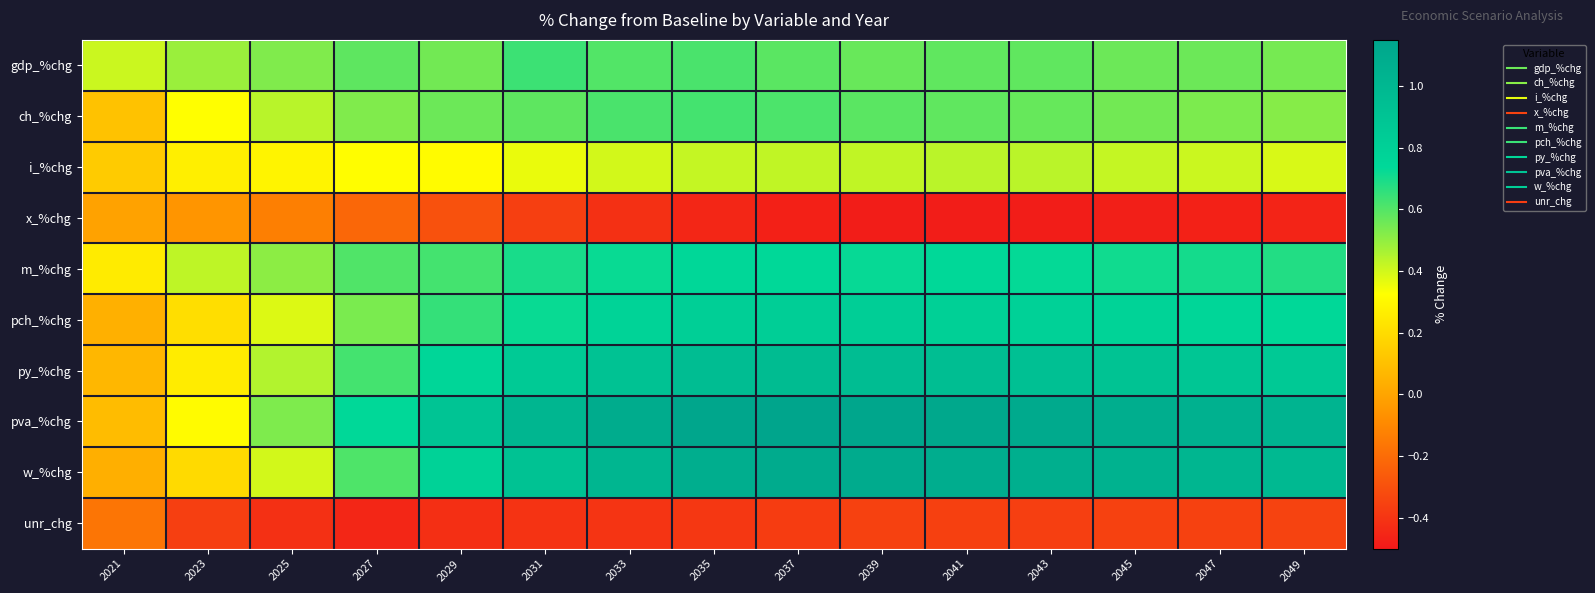

Reading left to right, transcribe all the data shown in this chart.

gdp_%chg: 2021=0.4	2023=0.5	2025=0.5	2027=0.6	2029=0.6	2031=0.6	2033=0.6	2035=0.6	2037=0.6	2039=0.6	2041=0.6	2043=0.6	2045=0.6	2047=0.6	2049=0.5
ch_%chg: 2021=0.1	2023=0.3	2025=0.4	2027=0.5	2029=0.6	2031=0.6	2033=0.6	2035=0.6	2037=0.6	2039=0.6	2041=0.6	2043=0.6	2045=0.6	2047=0.5	2049=0.5
i_%chg: 2021=0.1	2023=0.3	2025=0.3	2027=0.3	2029=0.3	2031=0.4	2033=0.4	2035=0.4	2037=0.4	2039=0.4	2041=0.4	2043=0.4	2045=0.4	2047=0.4	2049=0.4
x_%chg: 2021=-0.0	2023=-0.1	2025=-0.1	2027=-0.2	2029=-0.3	2031=-0.4	2033=-0.4	2035=-0.4	2037=-0.5	2039=-0.5	2041=-0.5	2043=-0.5	2045=-0.5	2047=-0.5	2049=-0.5
m_%chg: 2021=0.3	2023=0.4	2025=0.5	2027=0.6	2029=0.6	2031=0.7	2033=0.7	2035=0.7	2037=0.7	2039=0.7	2041=0.7	2043=0.7	2045=0.7	2047=0.7	2049=0.7
pch_%chg: 2021=0.0	2023=0.2	2025=0.4	2027=0.5	2029=0.7	2031=0.7	2033=0.8	2035=0.8	2037=0.8	2039=0.8	2041=0.8	2043=0.8	2045=0.8	2047=0.8	2049=0.7
py_%chg: 2021=0.1	2023=0.3	2025=0.4	2027=0.6	2029=0.8	2031=0.9	2033=0.9	2035=1.0	2037=1.0	2039=1.0	2041=0.9	2043=0.9	2045=0.9	2047=0.9	2049=0.9
pva_%chg: 2021=0.1	2023=0.3	2025=0.5	2027=0.7	2029=0.9	2031=1.0	2033=1.1	2035=1.1	2037=1.2	2039=1.1	2041=1.1	2043=1.1	2045=1.1	2047=1.1	2049=1.0
w_%chg: 2021=0.0	2023=0.2	2025=0.4	2027=0.6	2029=0.8	2031=0.9	2033=1.0	2035=1.1	2037=1.1	2039=1.1	2041=1.1	2043=1.1	2045=1.0	2047=1.0	2049=1.0
unr_chg: 2021=-0.2	2023=-0.4	2025=-0.4	2027=-0.5	2029=-0.4	2031=-0.4	2033=-0.4	2035=-0.4	2037=-0.4	2039=-0.4	2041=-0.4	2043=-0.4	2045=-0.4	2047=-0.4	2049=-0.3